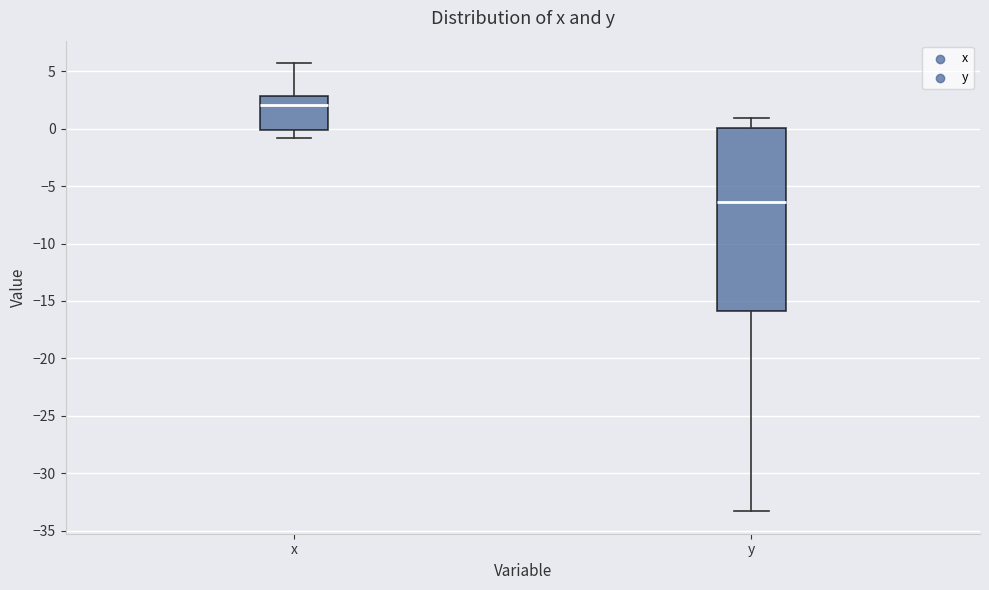

Reading left to right, transcribe this box plot: for each box, give where its median line is, the range the box spans, and where its two whiskers end, as read against the y-axis. The values are not printed on the chart, so give them approximately, as read against the axis.

x: median 2.0, box 0.0 to 3.0, whiskers -1.0 to 5.5
y: median -6.5, box -16.0 to 0.0, whiskers -33.5 to 1.0